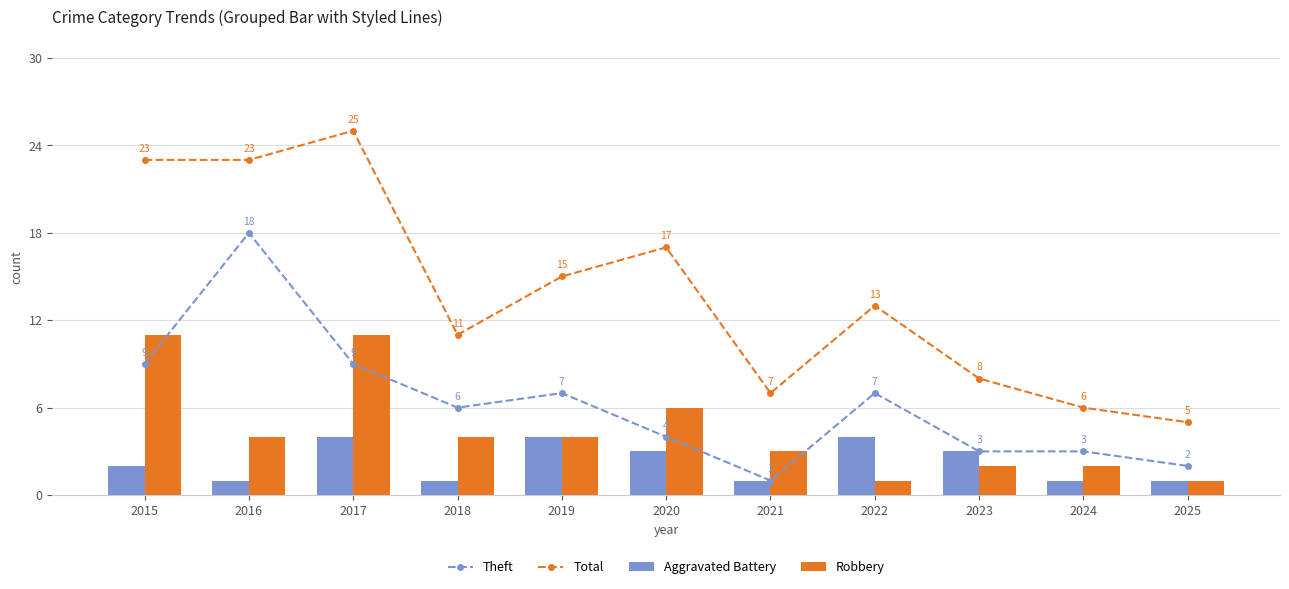

Which series changed the most between 2017 and 2024?

Total